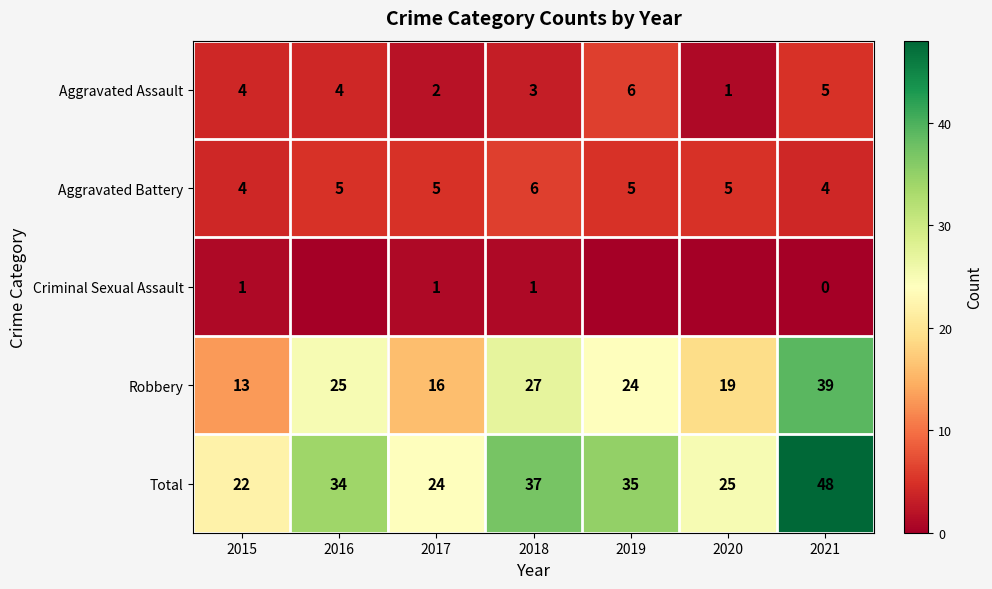

Where is Total nearest to the value 35?

2019